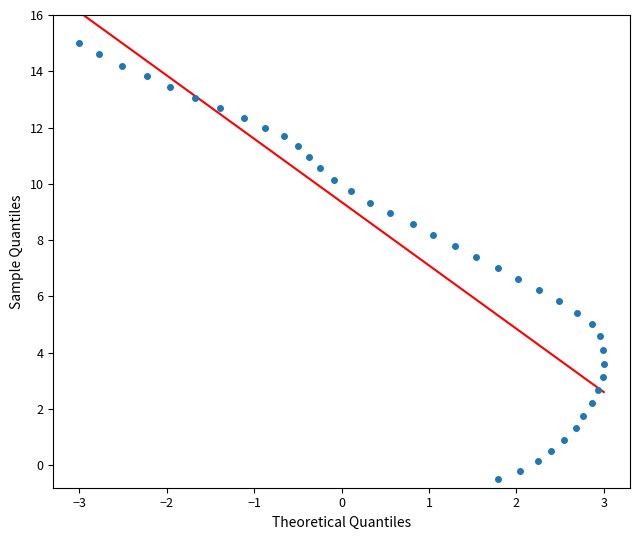

What is the range of X values (max minus min)?

6.0